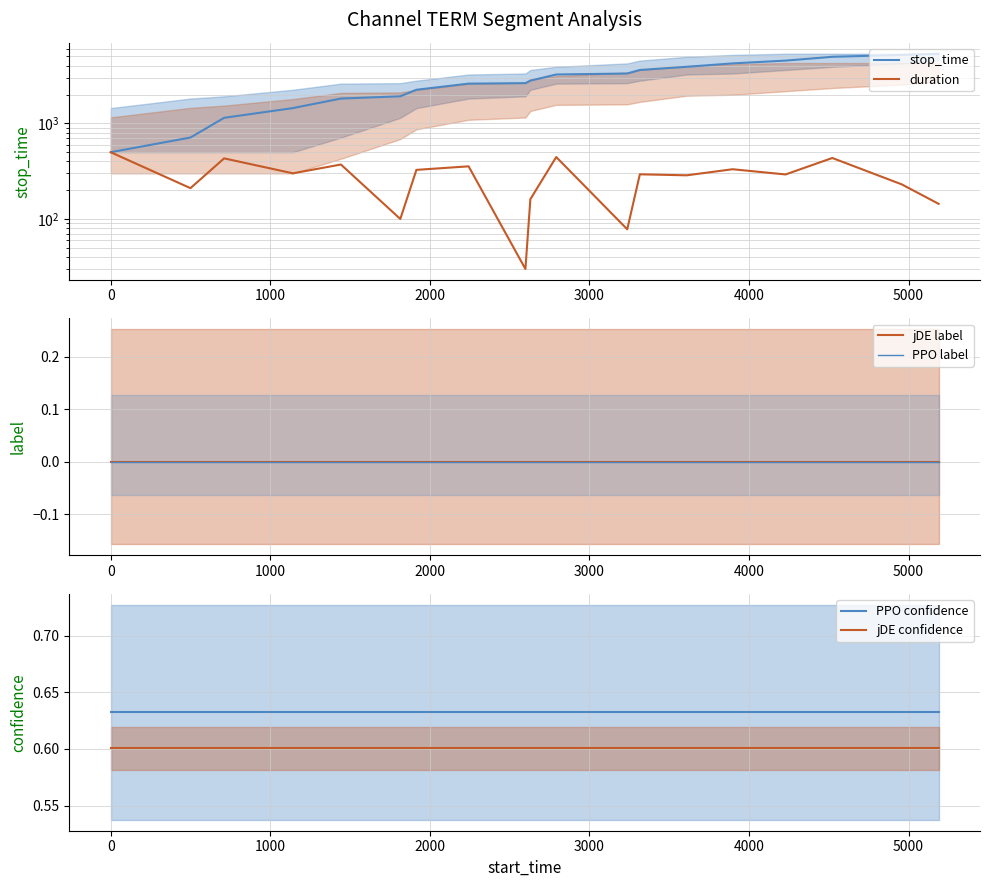

How many lines are shown in the chart?

6